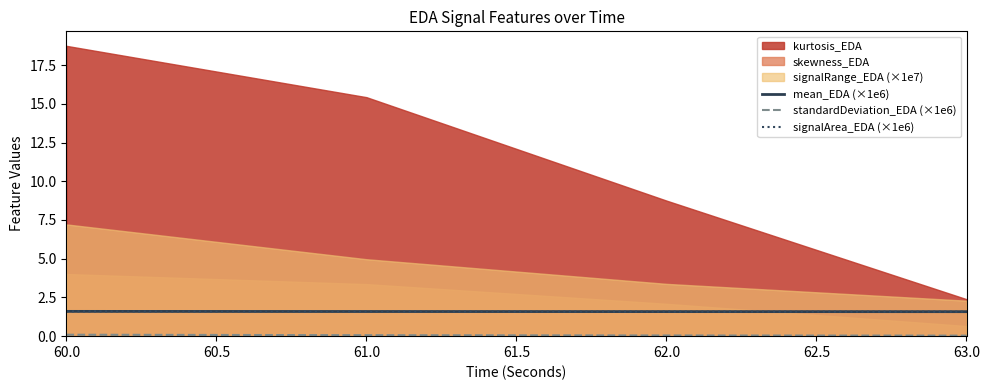

True or false: signalArea_EDA (×1e6) and mean_EDA (×1e6) intersect in this chart.

False